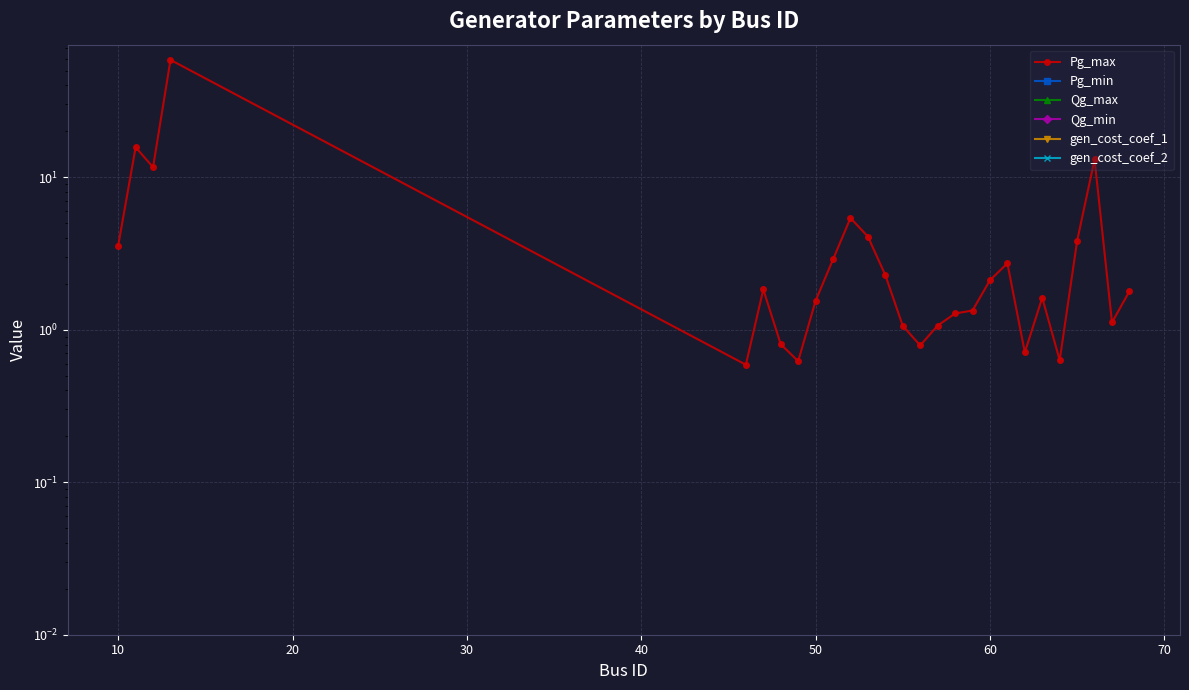

Which series has the widest spread of values?

Pg_max